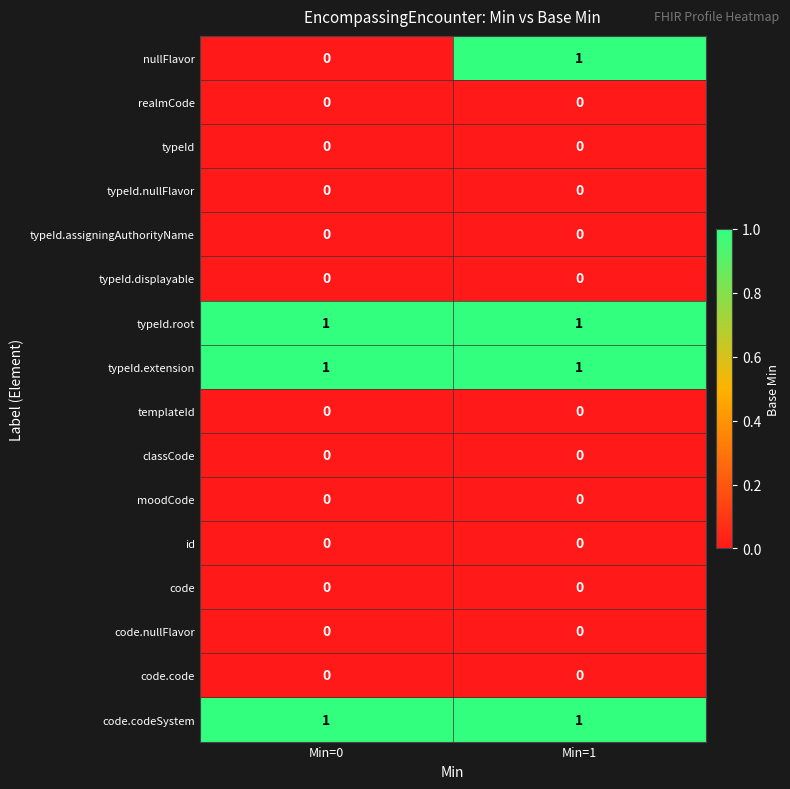

What is the total value across all series at Min=1?

4